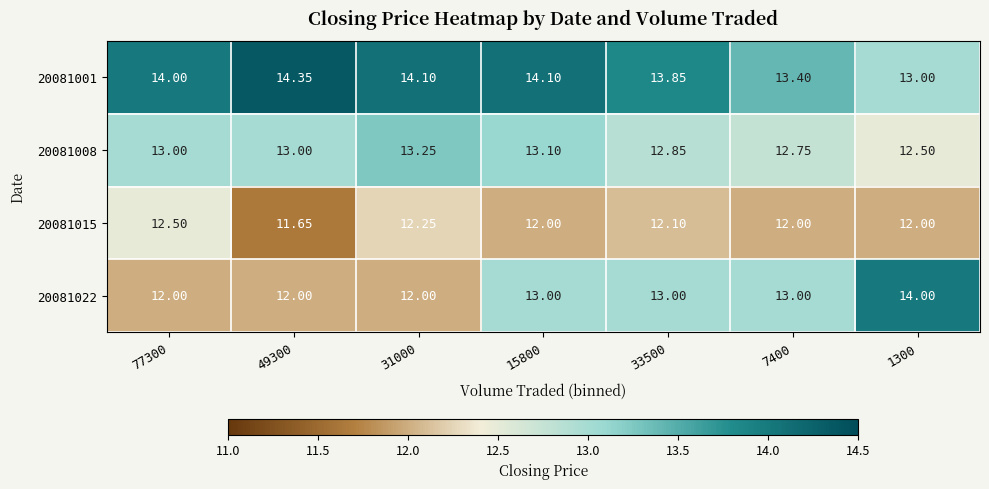

Is the value of 20081008 at 33500 greater than the value of 20081001 at 49300?

No